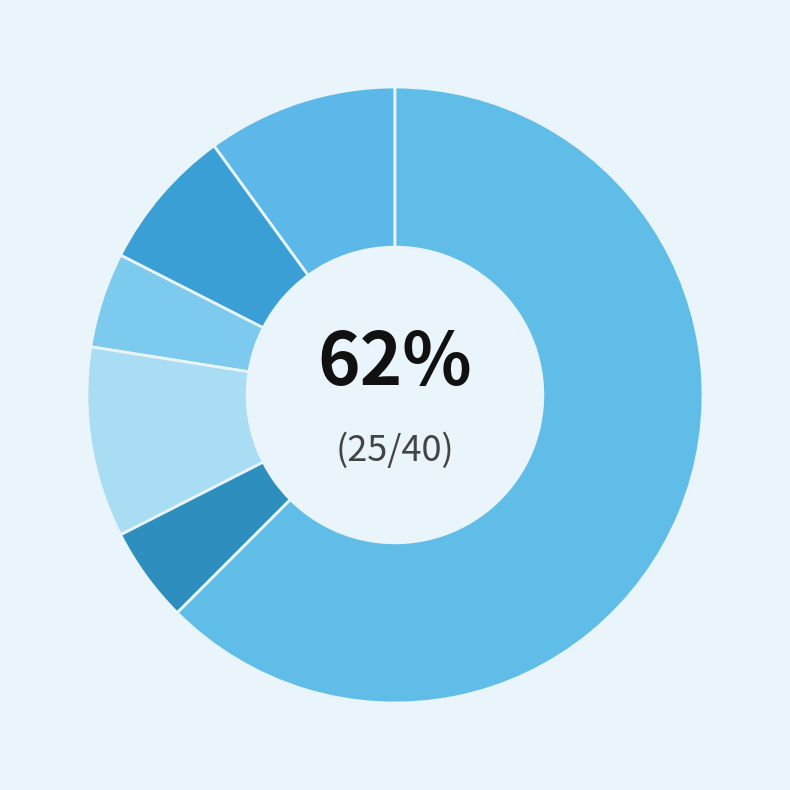

What percentage is the 3 slice, to the nearest percent?

8%